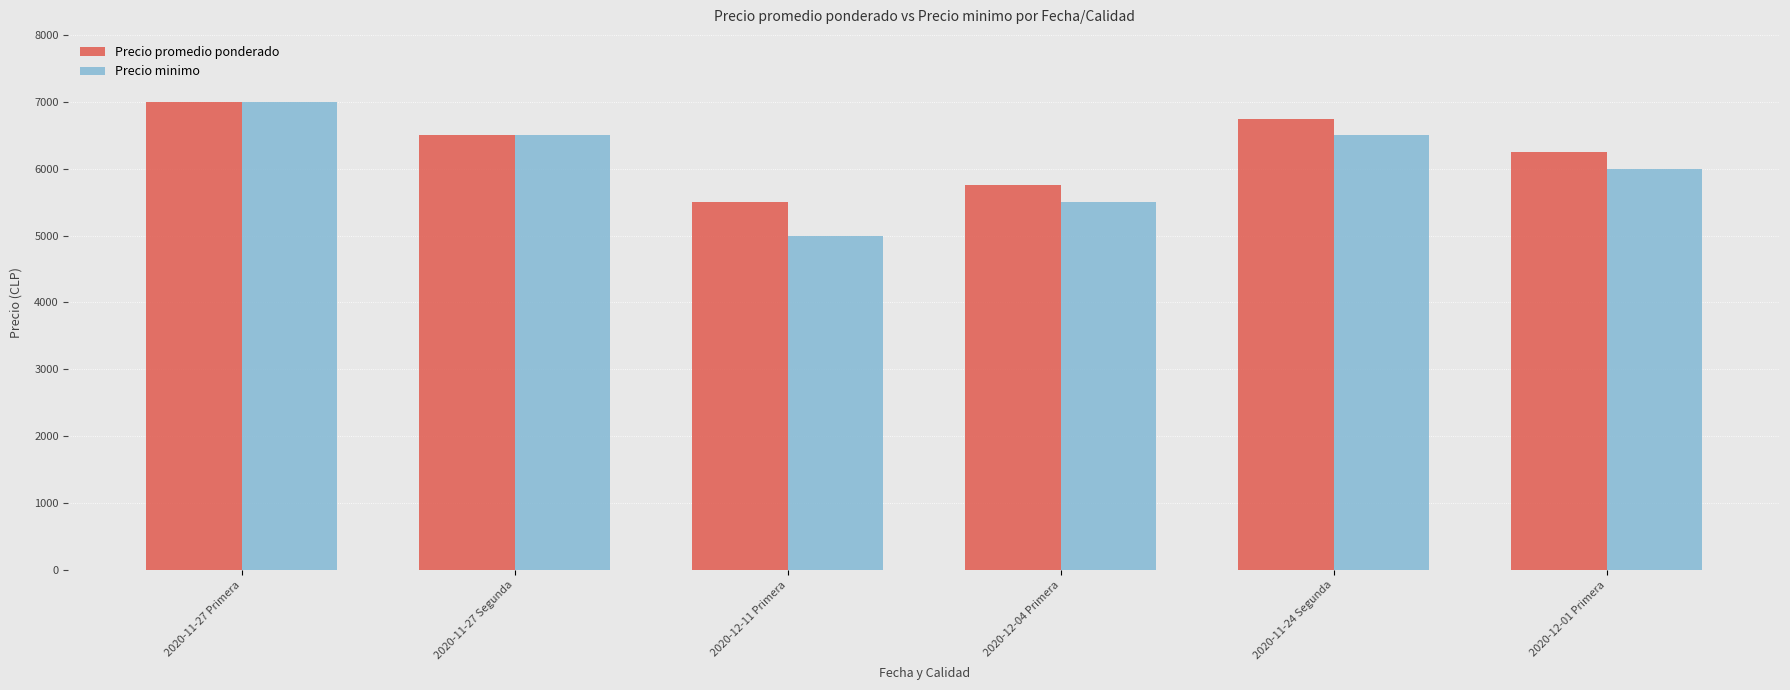

Which series has the largest total across all categories?

Precio promedio ponderado